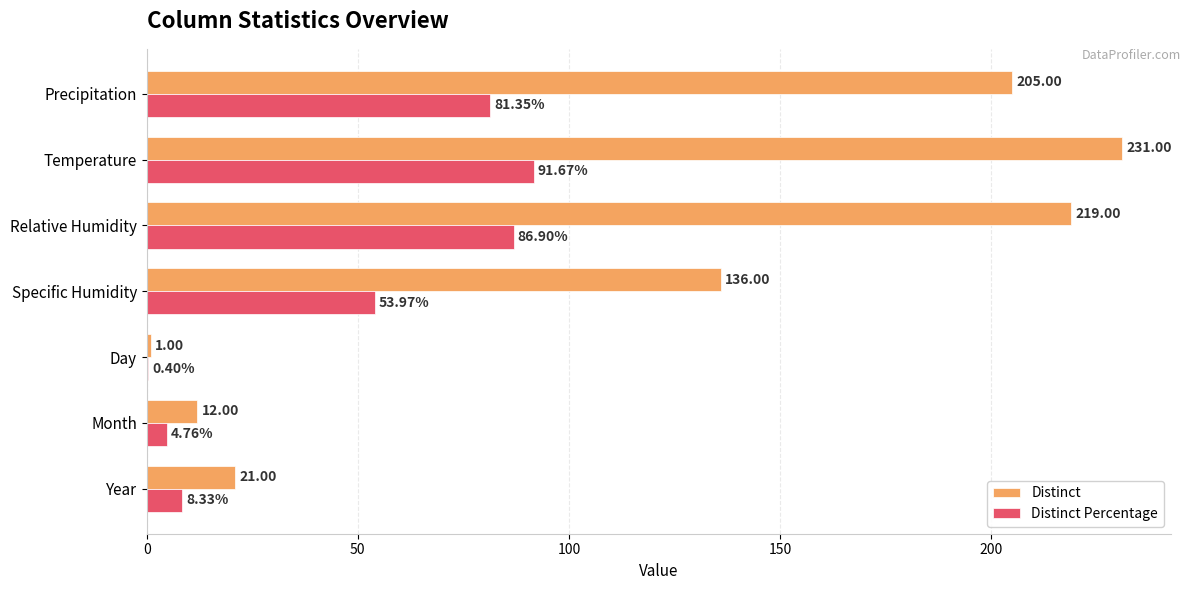

Which series has the largest total across all categories?

Distinct